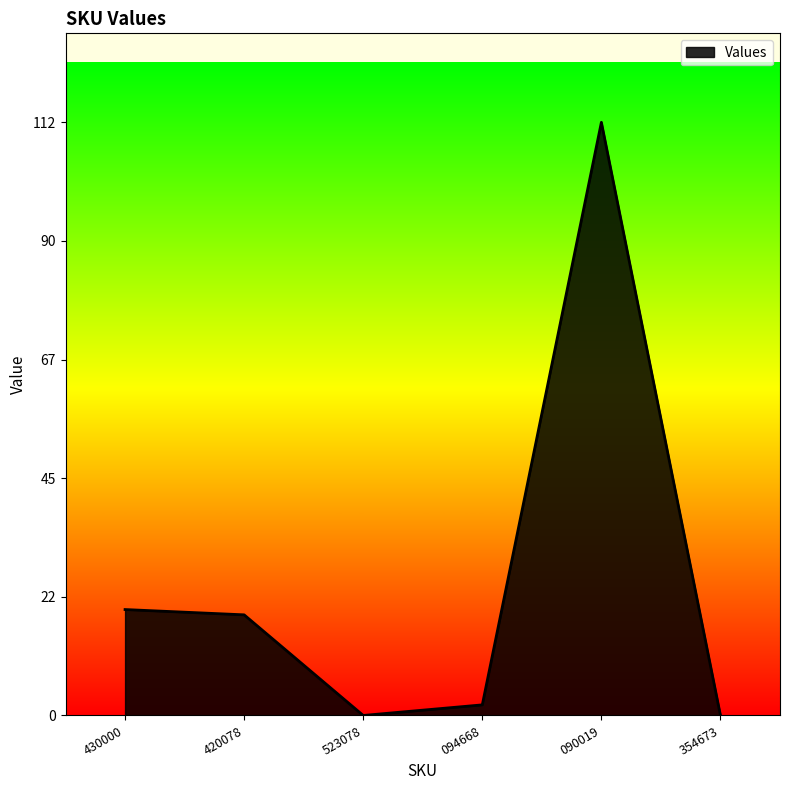

Does the chart display data point markers on the line(s)?

No